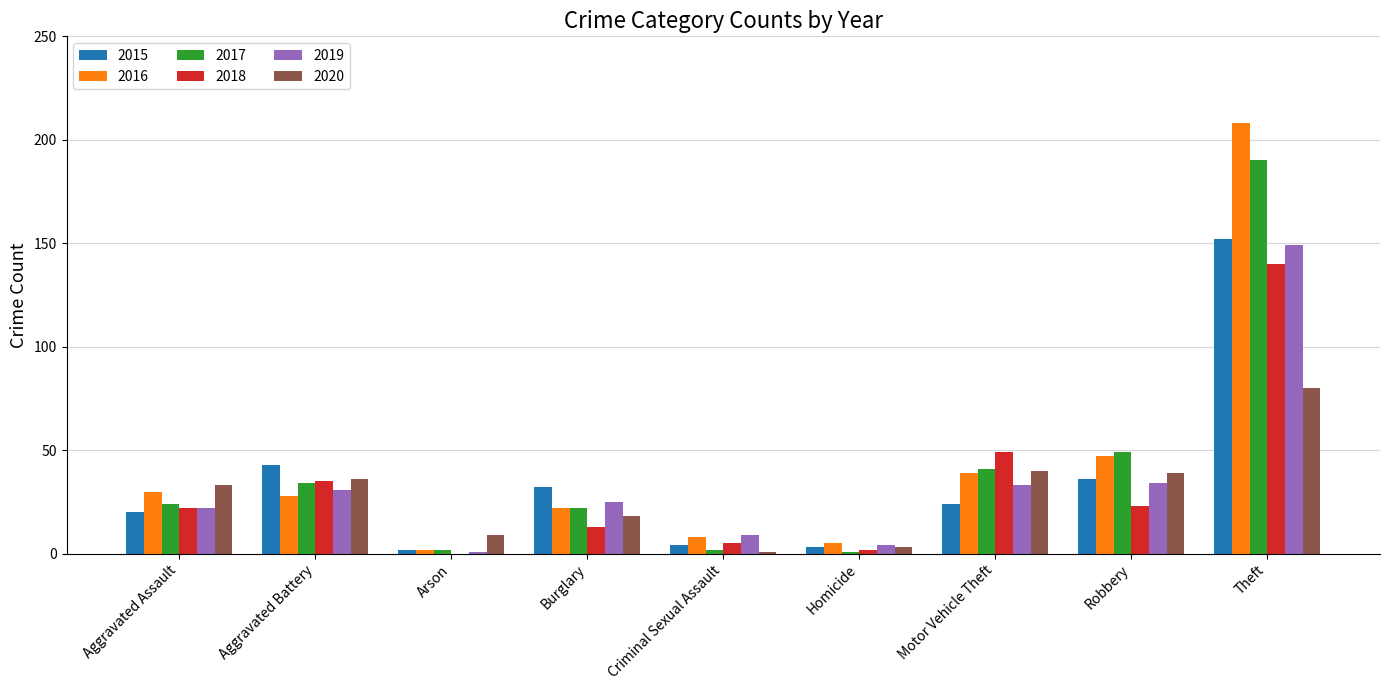

What are all the series names shown in the legend?

2015, 2016, 2017, 2018, 2019, 2020